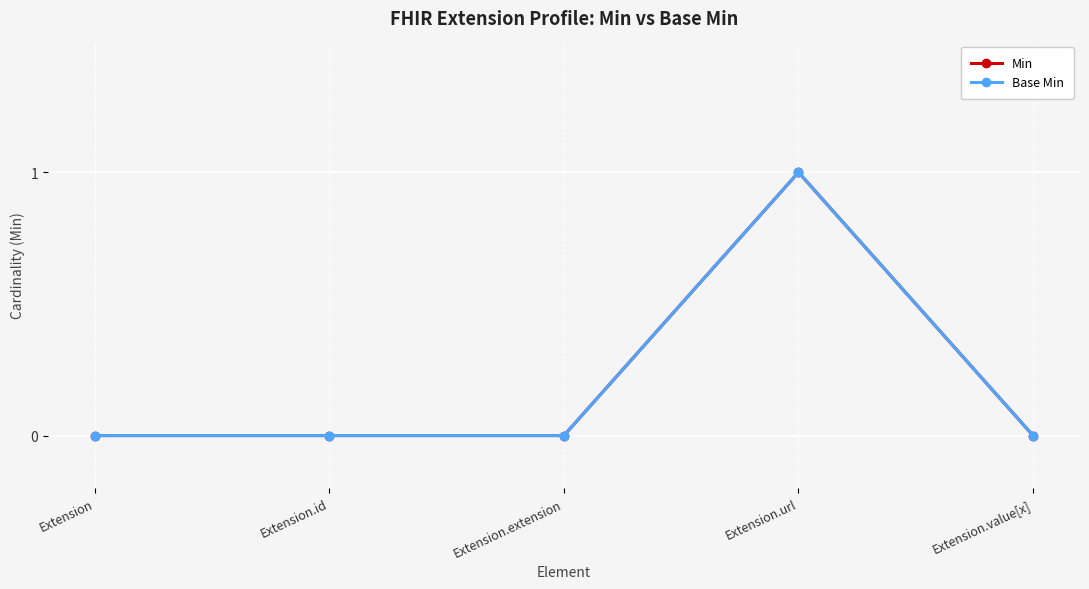

Does the chart display data point markers on the line(s)?

Yes